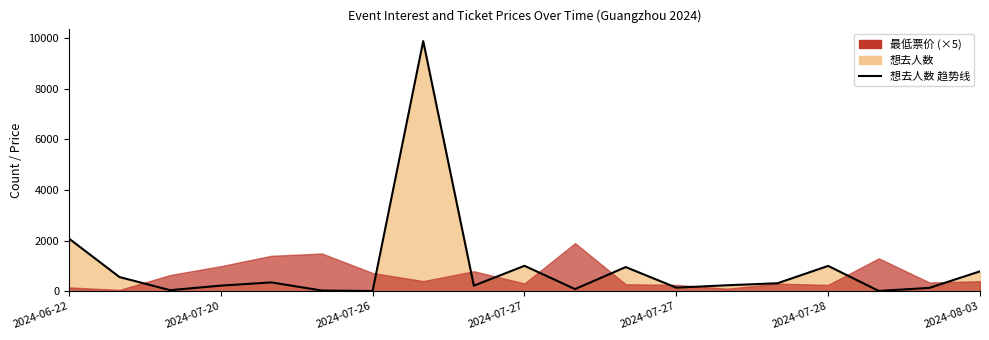

True or false: the data shows 213 at 2024-07-27.

False